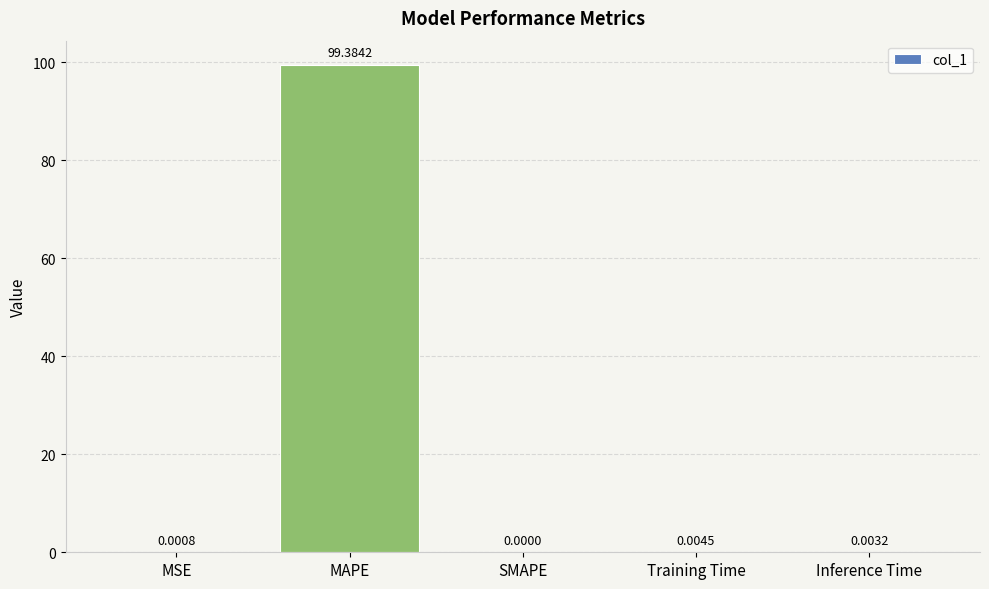

At which label is the value closest to 49?

Training Time